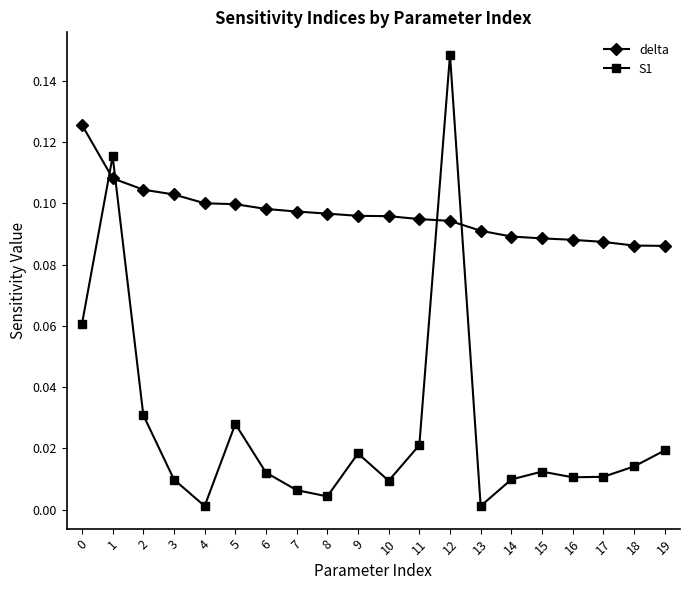

Rank the series at 14 from highest to lowest value.

delta, S1